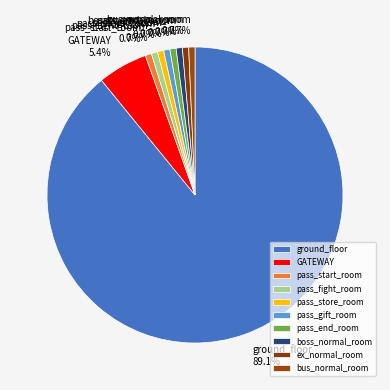

Does ground_floor account for over 50% of the chart?

Yes